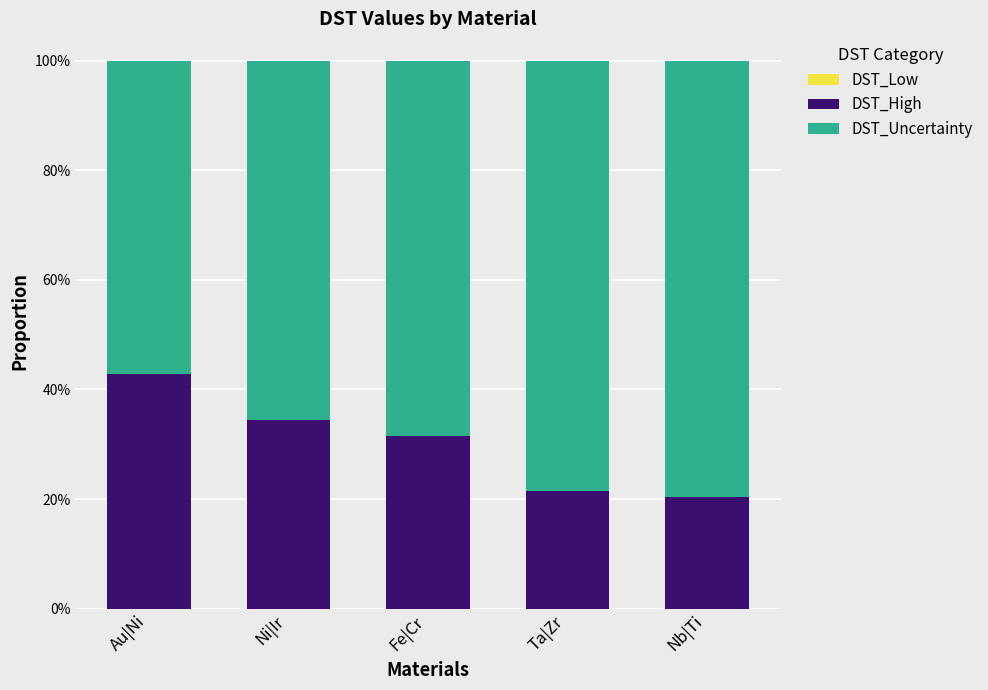

The value of DST_Uncertainty at Ta|Zr is 0.8. True or false?

True